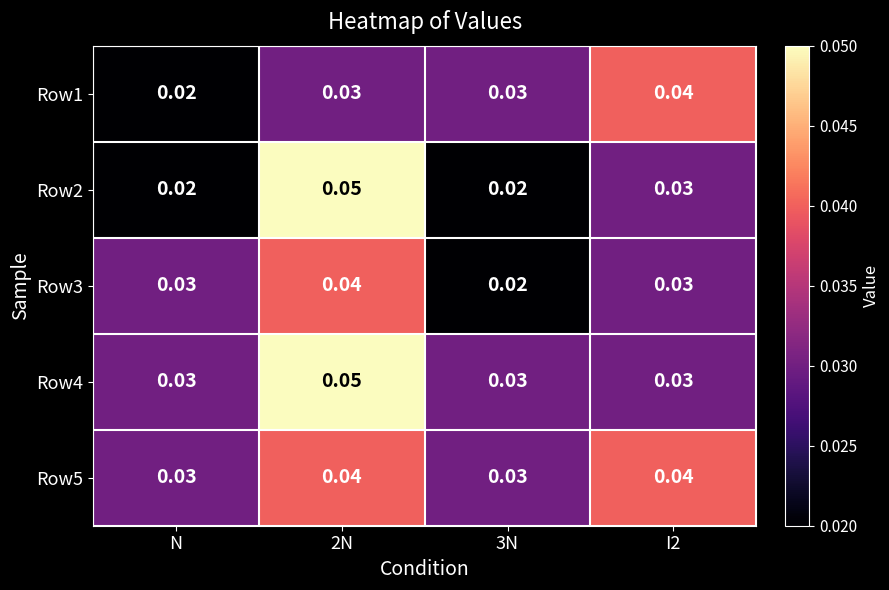

Which has a higher value, 2N or N?

2N